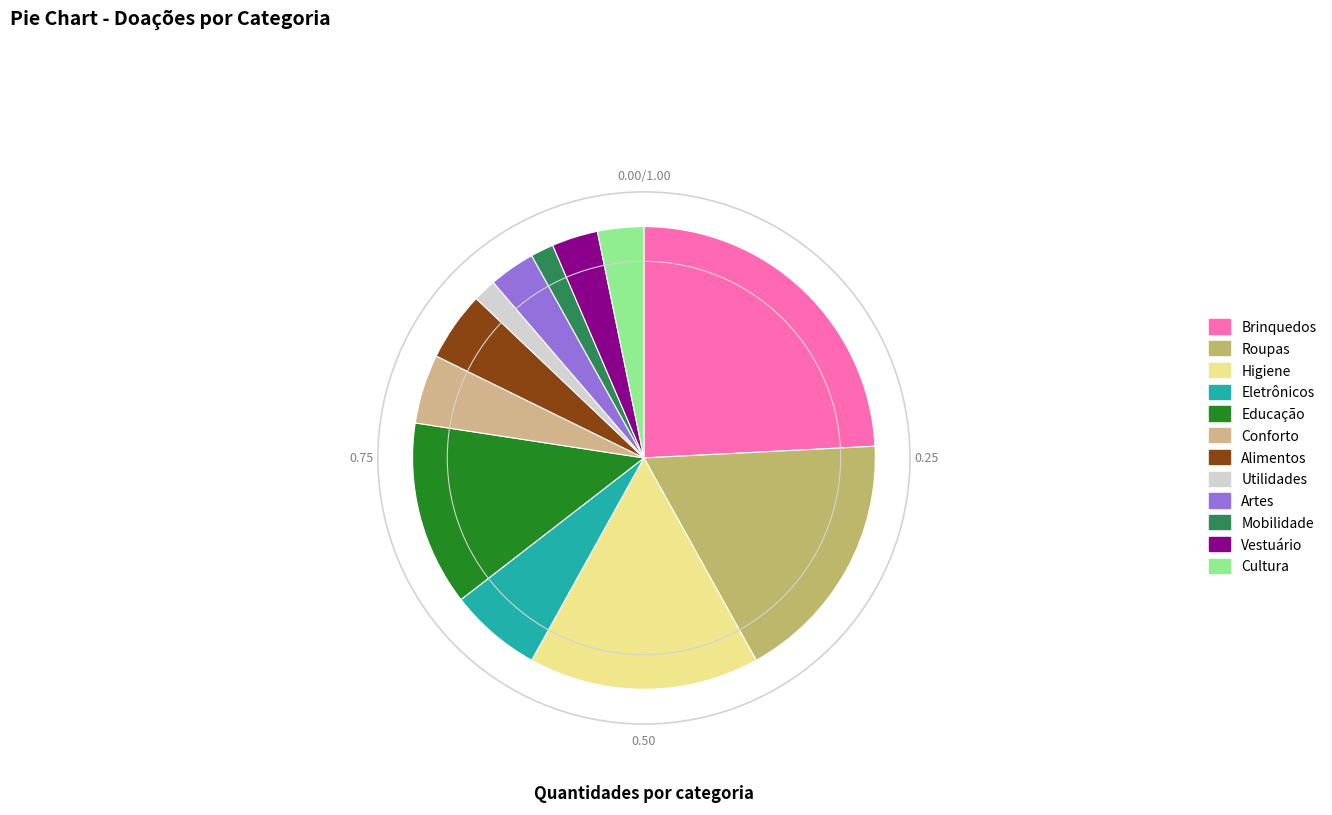

Does Mobilidade represent more than half of the total?

No